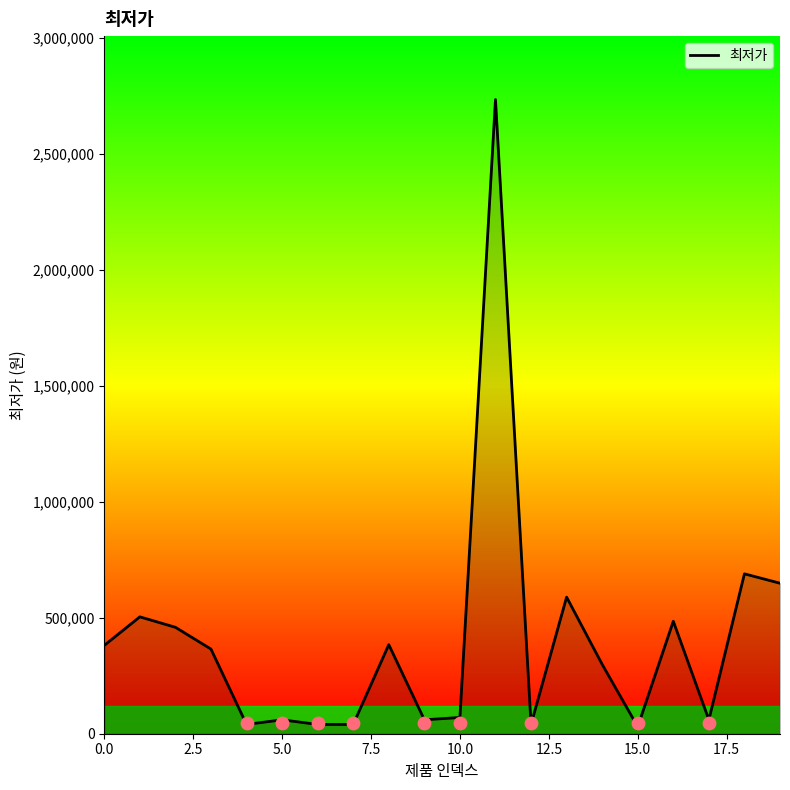

What is the highest value of the 최저가 series?

2734990